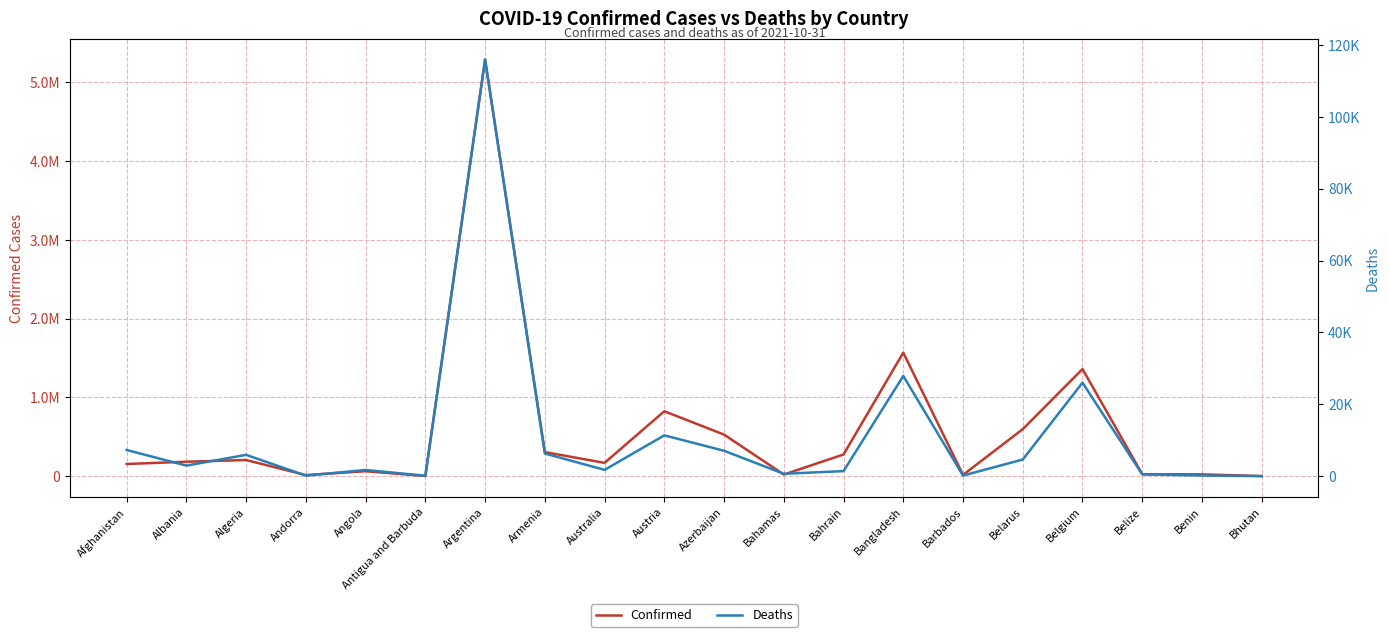

At how many categories does at least one series exceed 3642795?

1